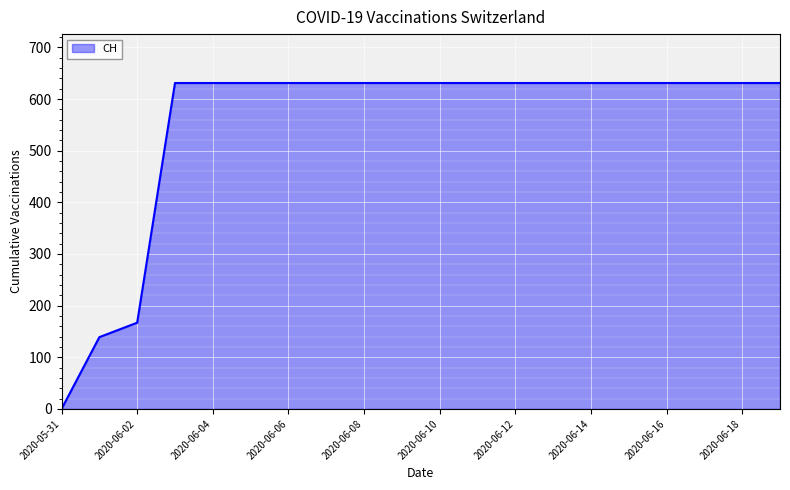

What is the maximum value shown in the chart?

631